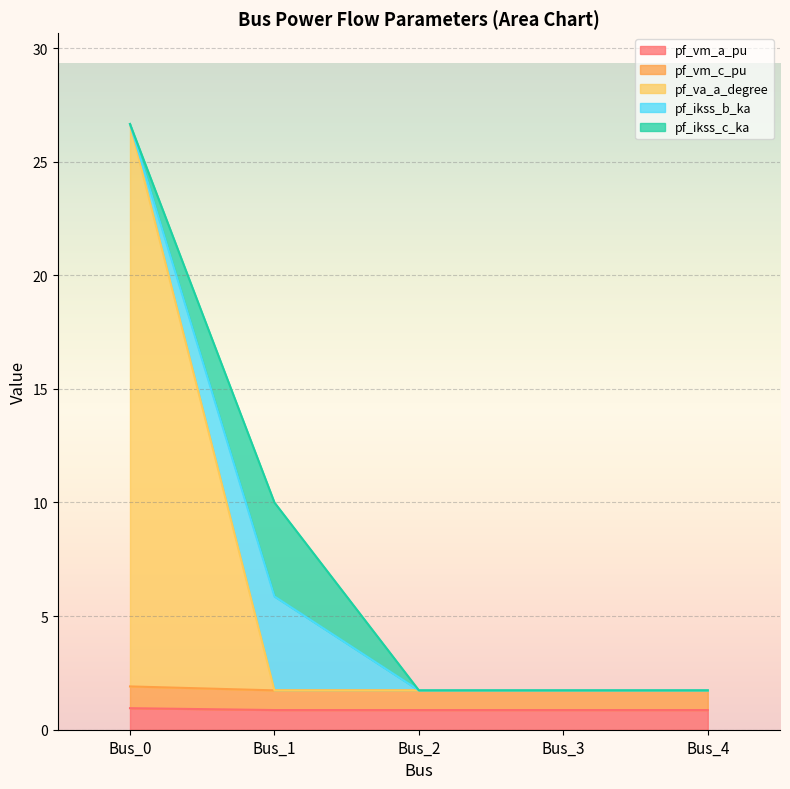

Which series has the largest total across all categories?

pf_va_a_degree